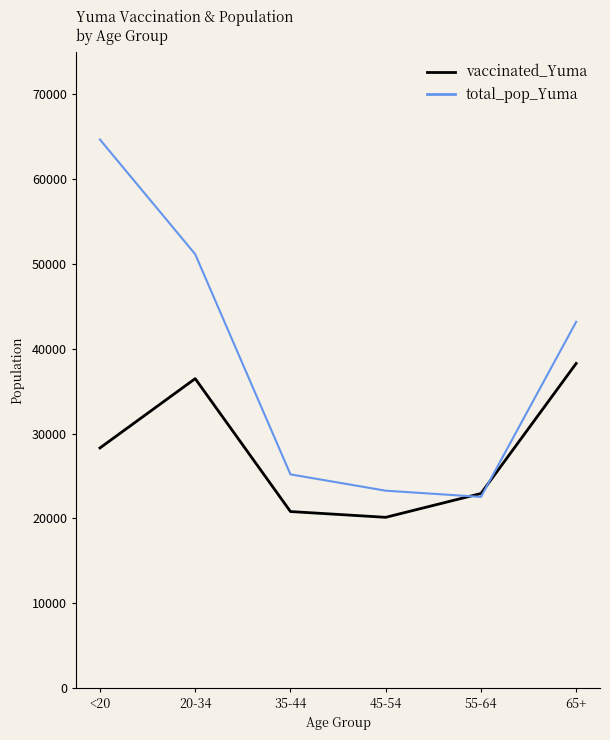

After their last crossing, which series has the higher values: total_pop_Yuma or vaccinated_Yuma?

total_pop_Yuma